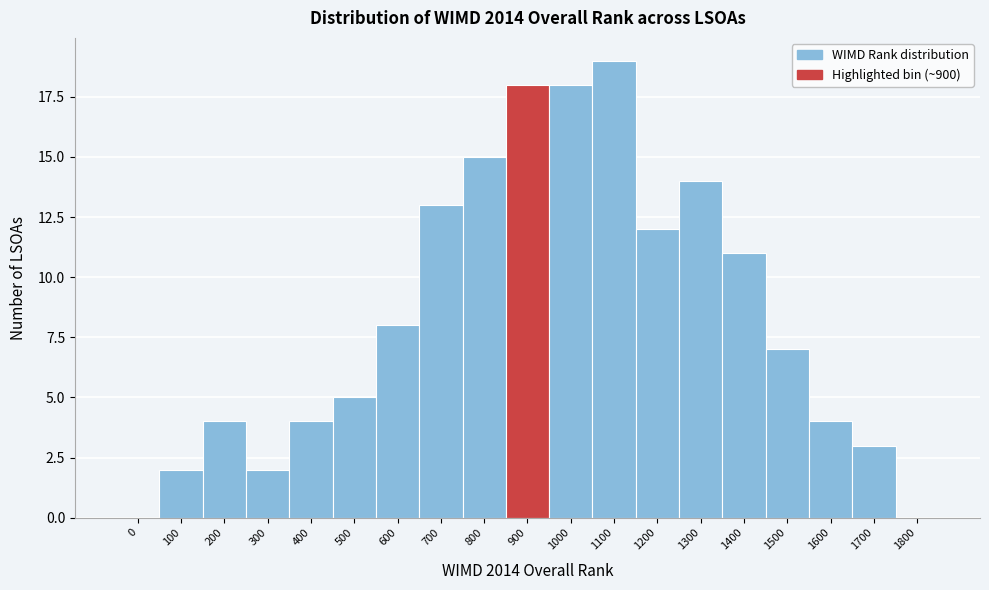

Reading right to left, transcribe all the data shown in this chart.

1800=0	1700=3	1600=4	1500=7	1400=11	1300=14	1200=12	1100=19	1000=18	900=18	800=15	700=13	600=8	500=5	400=4	300=2	200=4	100=2	0=0